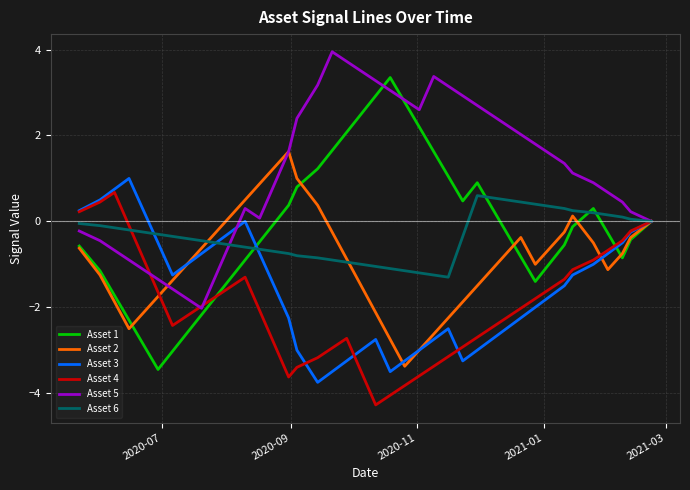

What is the minimum value for Asset 2?

-3.4